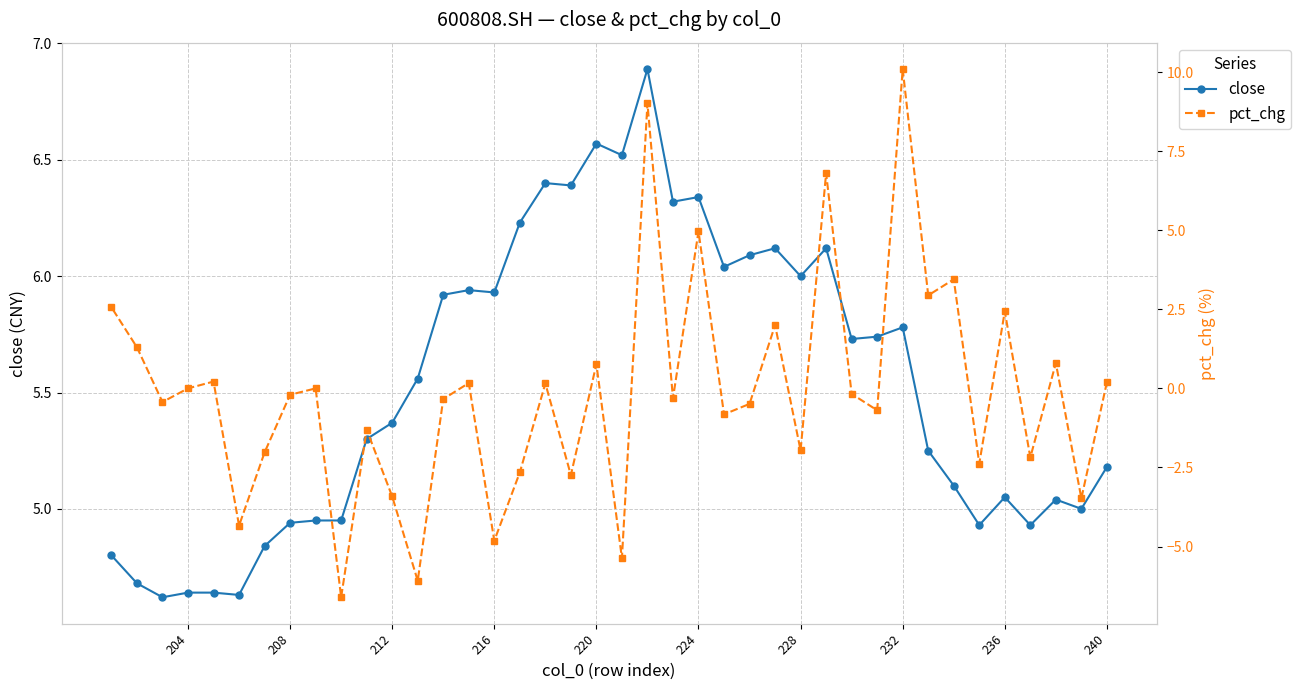

Reading left to right, list all the values displayed in this chart.

close: 5.2	5.0	5.0	4.9	5.0	4.9	5.1	5.2	5.8	5.7	5.7	6.1	6.0	6.1	6.1	6.0	6.3	6.3	6.9	6.5	6.6	6.4	6.4	6.2	5.9	5.9	5.9	5.6	5.4	5.3	5.0	5.0	4.9	4.8	4.6	4.6	4.6	4.6	4.7	4.8
pct_chg: 0.2	-3.5	0.8	-2.2	2.4	-2.4	3.4	2.9	10.1	-0.7	-0.2	6.8	-2.0	2.0	-0.5	-0.8	5.0	-0.3	9.0	-5.4	0.8	-2.7	0.2	-2.7	-4.8	0.2	-0.3	-6.1	-3.4	-1.3	-6.6	0.0	-0.2	-2.0	-4.3	0.2	0.0	-0.4	1.3	2.6